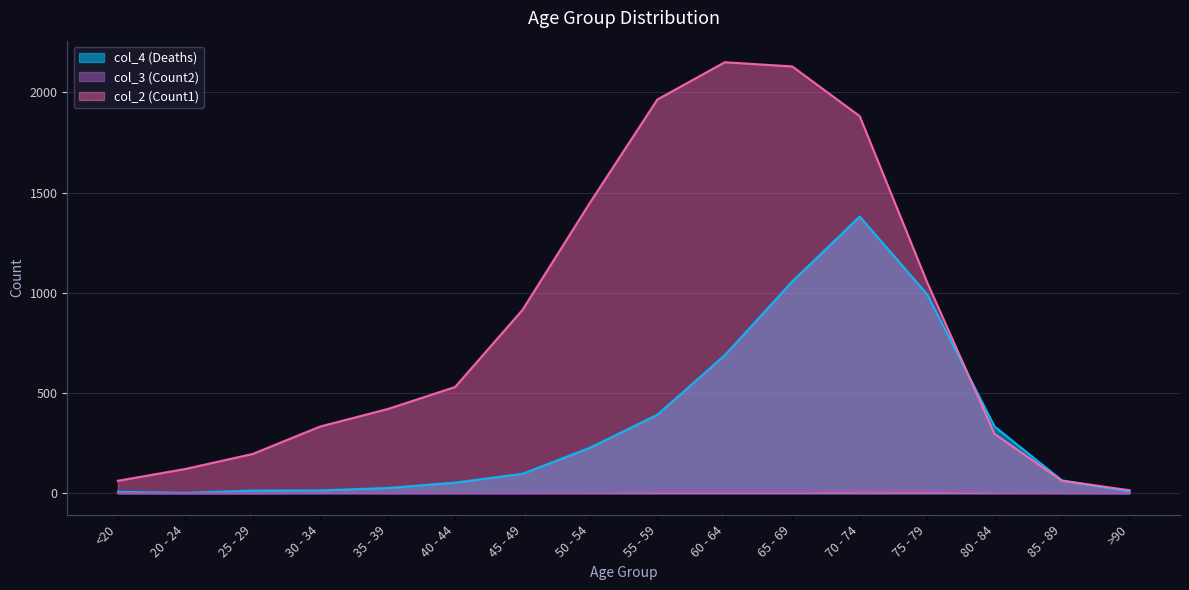

What is the label of the 1st point from the right?

>90